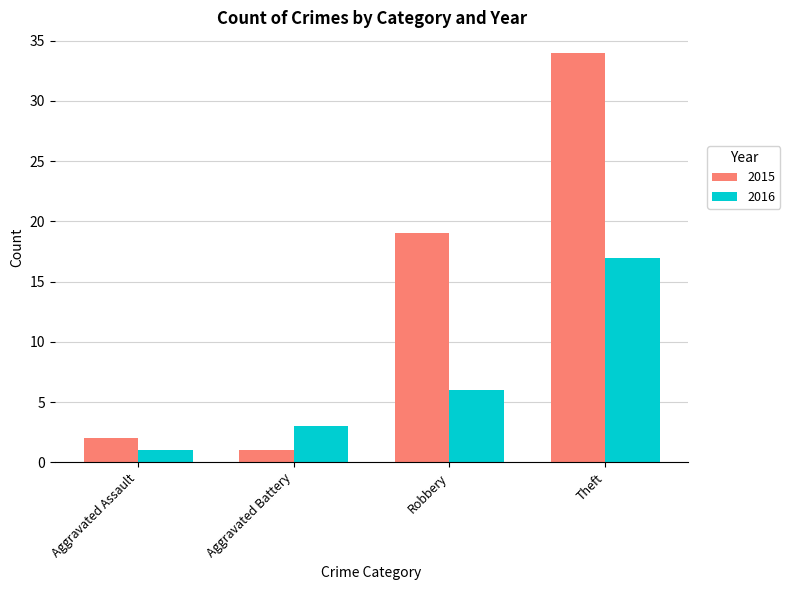

What are all the series names shown in the legend?

2015, 2016